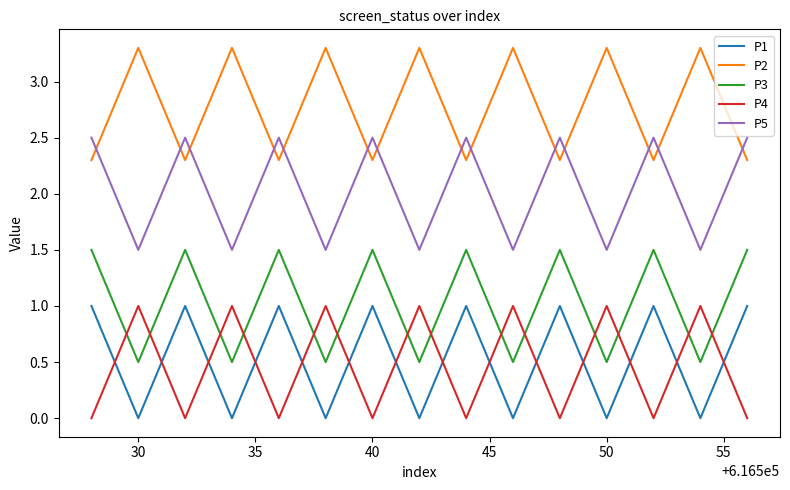

Which series has the largest total across all categories?

P2